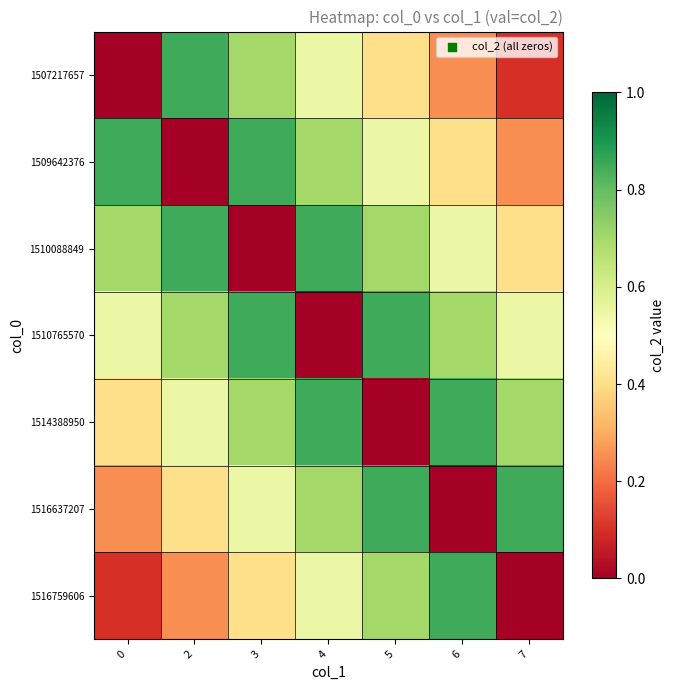

Which label corresponds to the largest value in the chart?

2